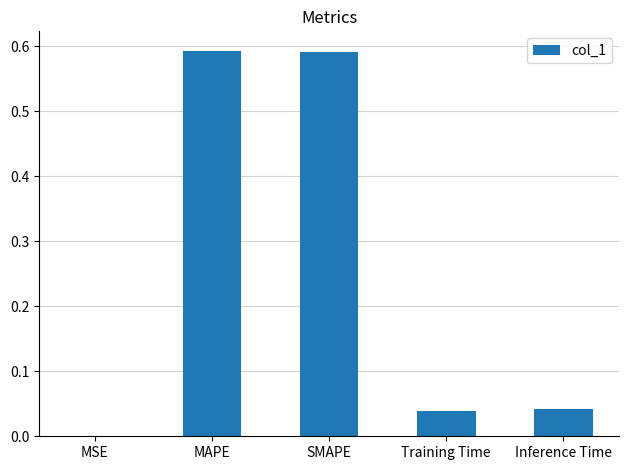

Between MSE and Training Time, which is larger?

Training Time